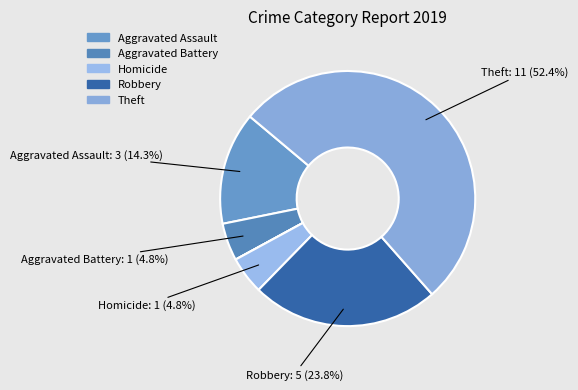

How many slices are in this pie chart?

7